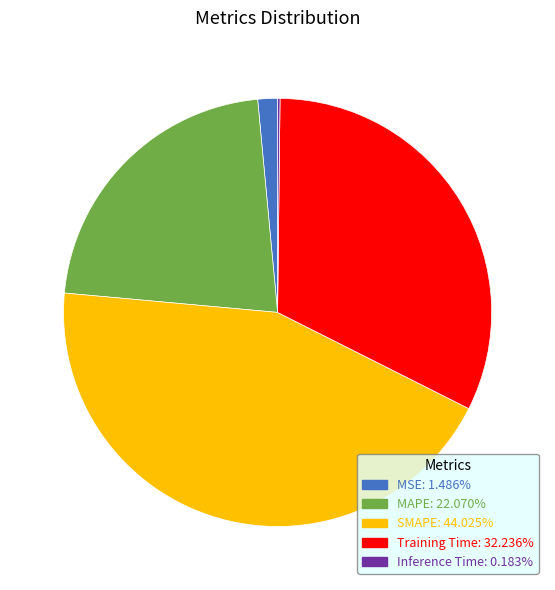

Between Training Time and MSE, which is larger?

Training Time